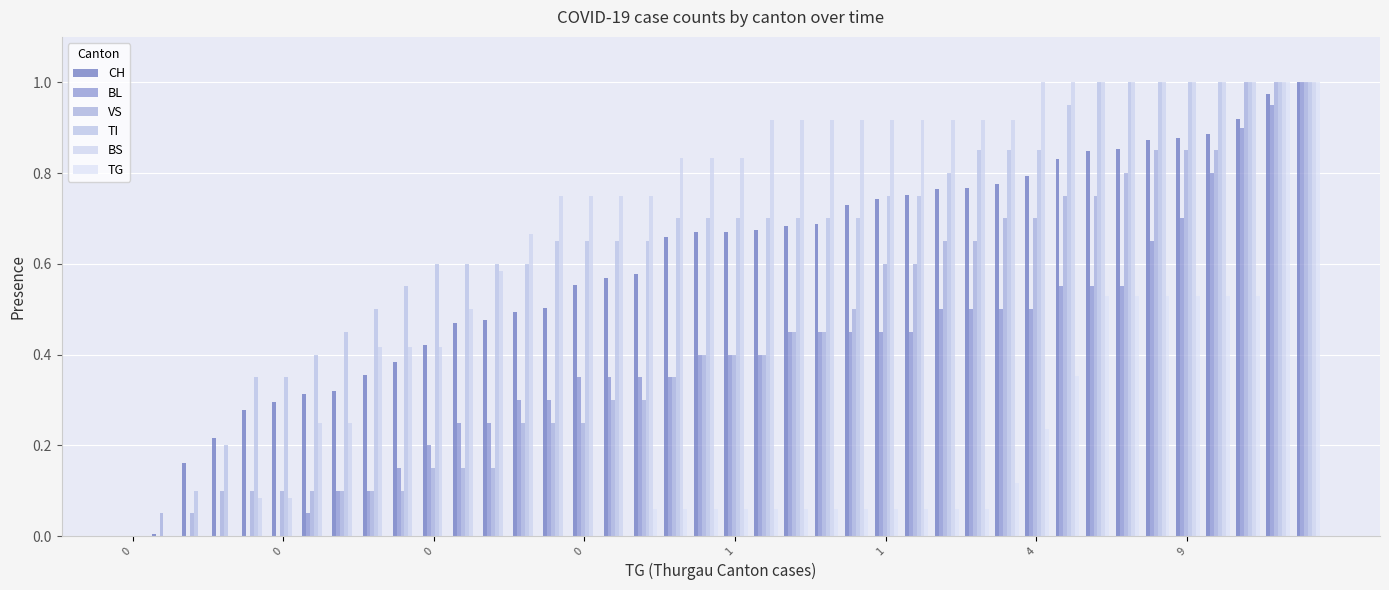

How many groups of bars are there?

40